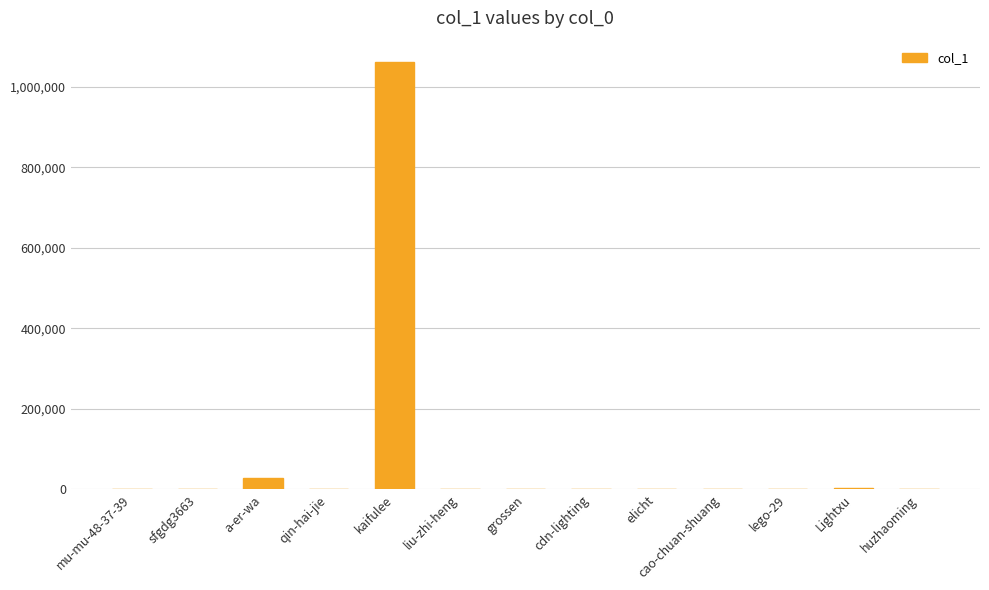

Where is the data nearest to the value 530994?

a-er-wa